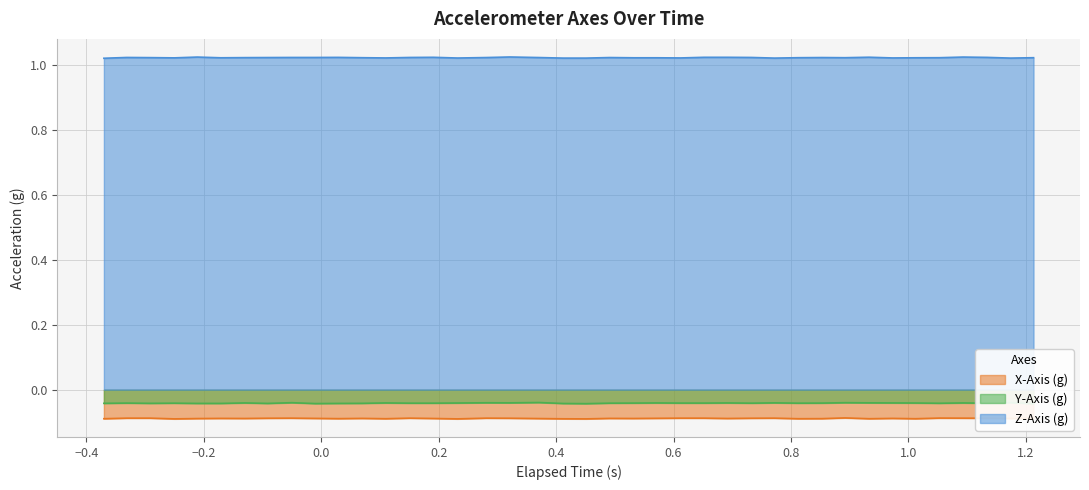

True or false: Z-Axis (g) and X-Axis (g) cross at least once.

False